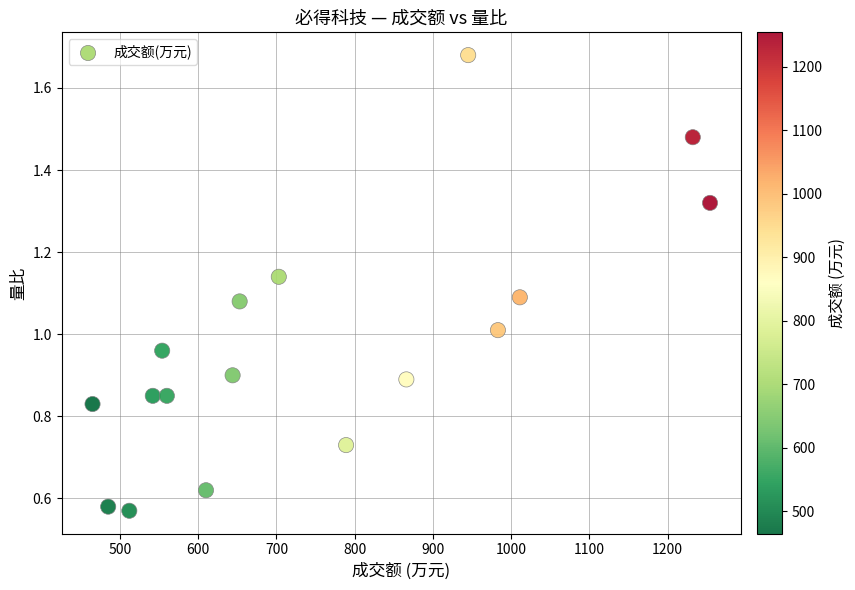

What is the range of X values (max minus min)?

789.0